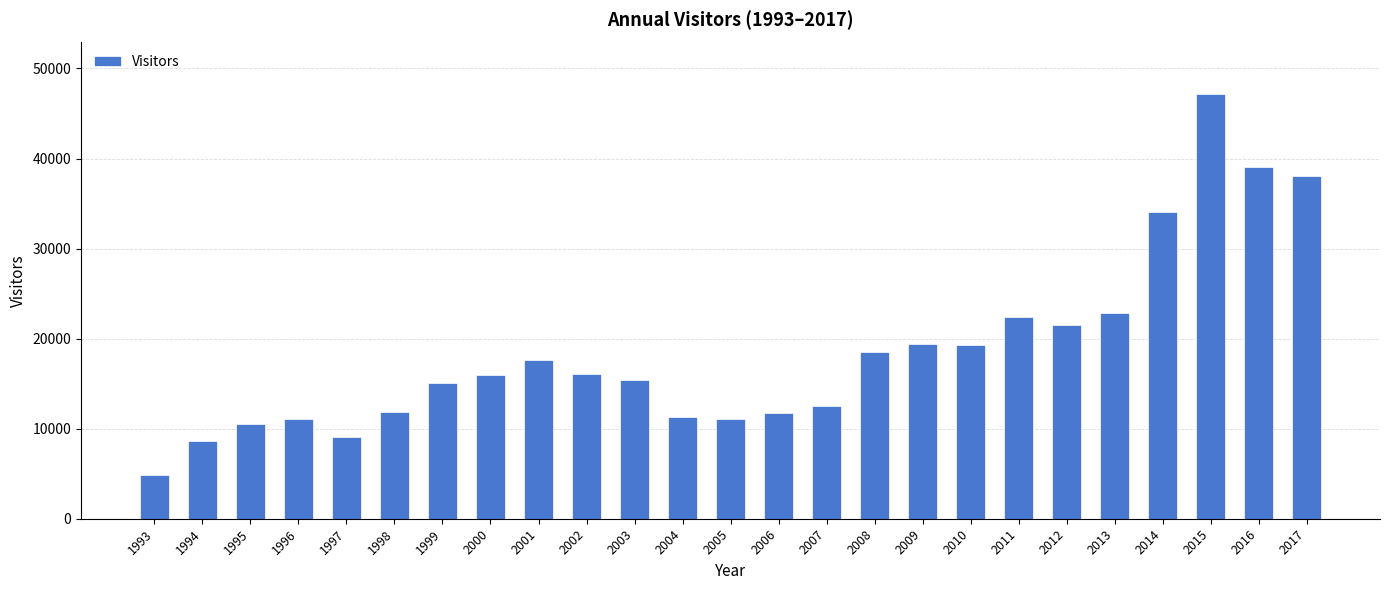

What is the maximum value shown in the chart?

47220